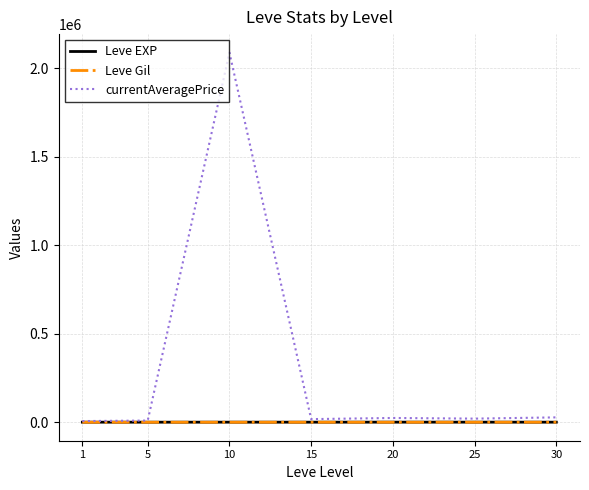

Which series has the largest total across all categories?

currentAveragePrice